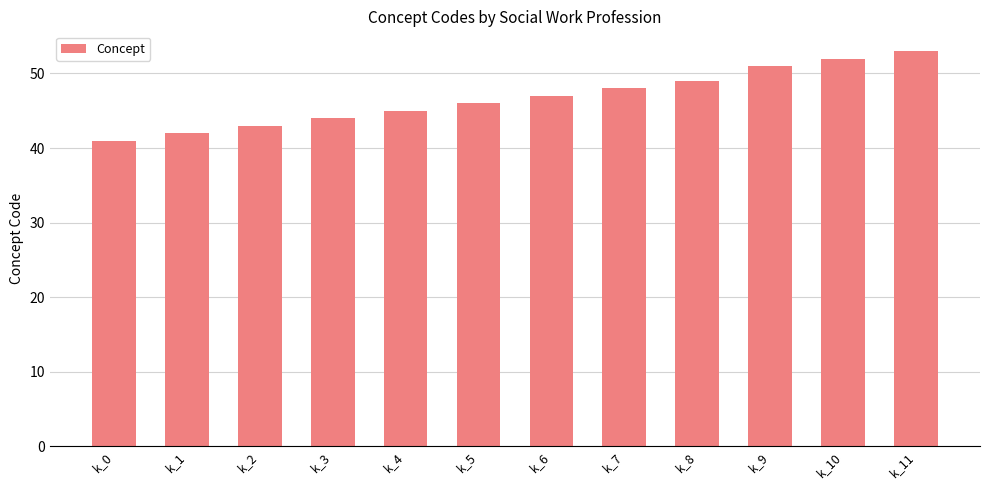

Approximately how many times larger is the value at k_11 compared to k_6?

1.1